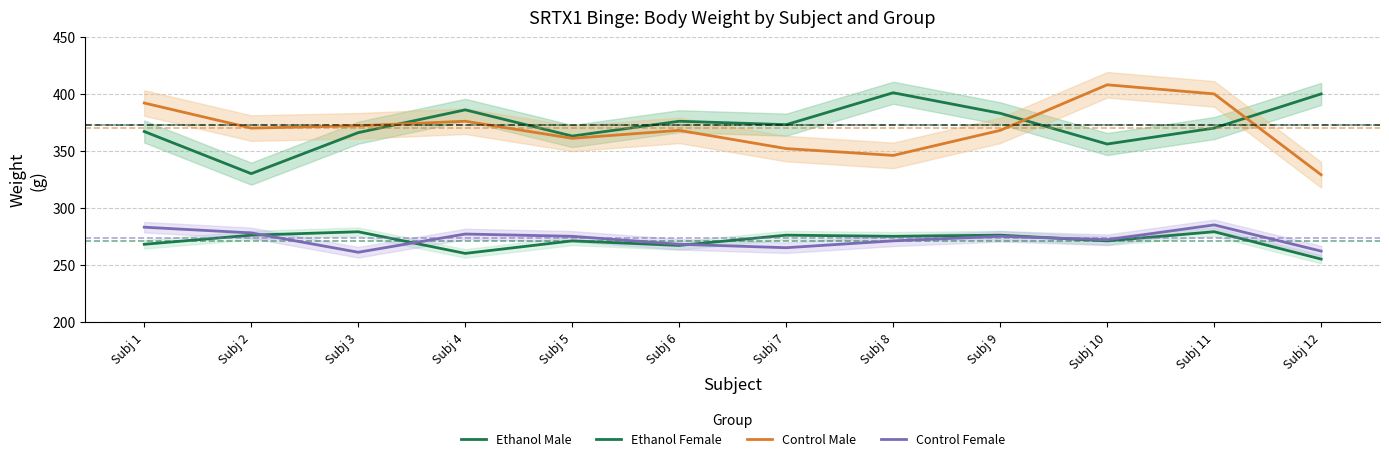

What is the sum of all Control Female values?

3272